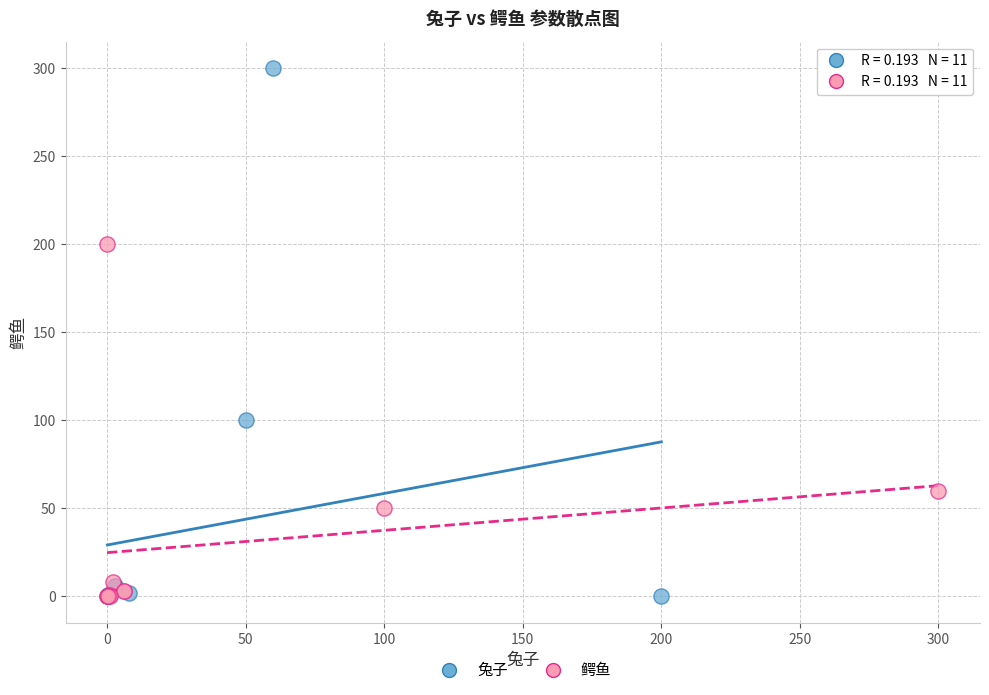

Which series contains the highest Y value?

兔子